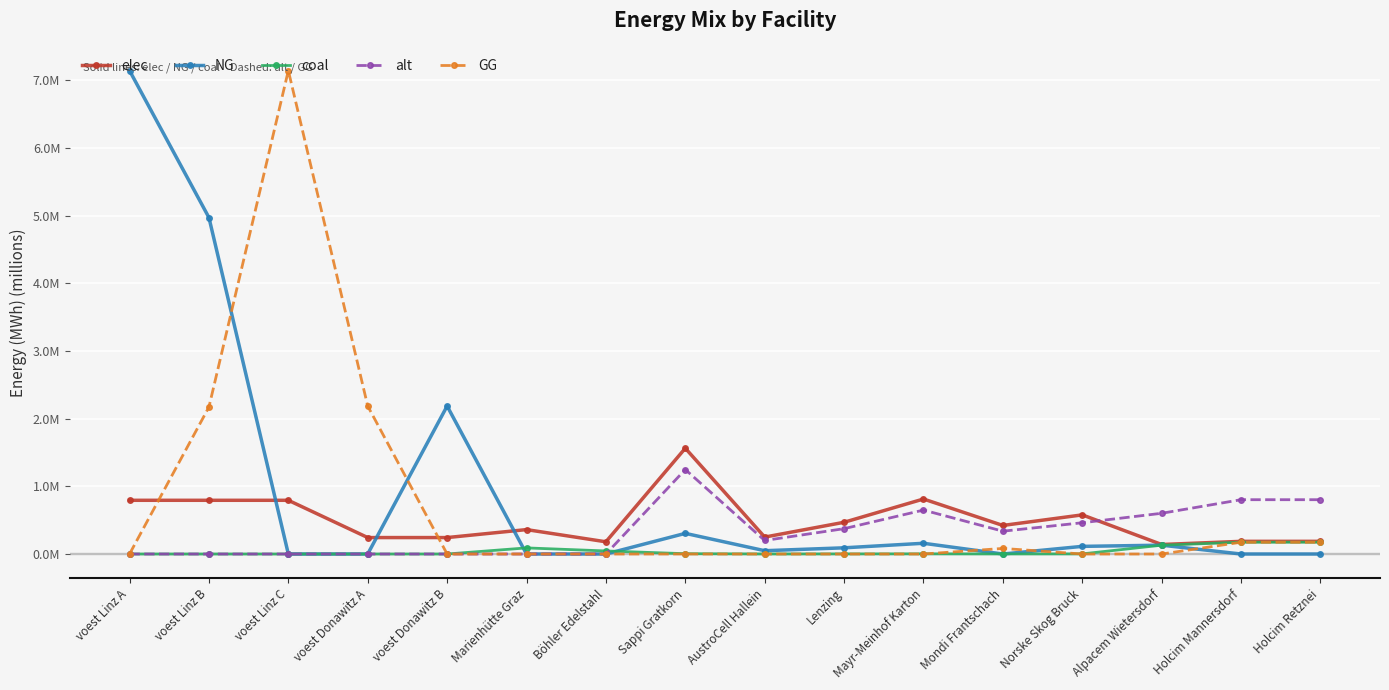

Does the chart have visible grid lines?

Yes